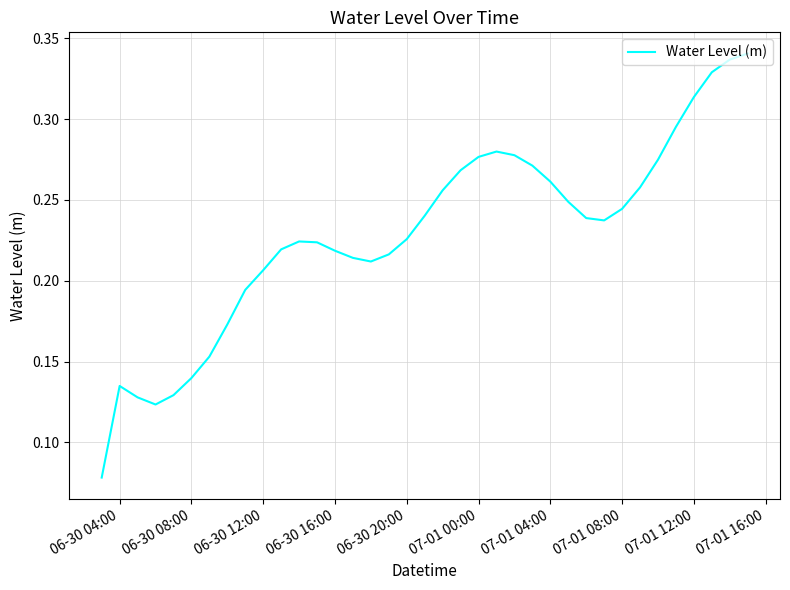

Does the chart display data point markers on the line(s)?

No